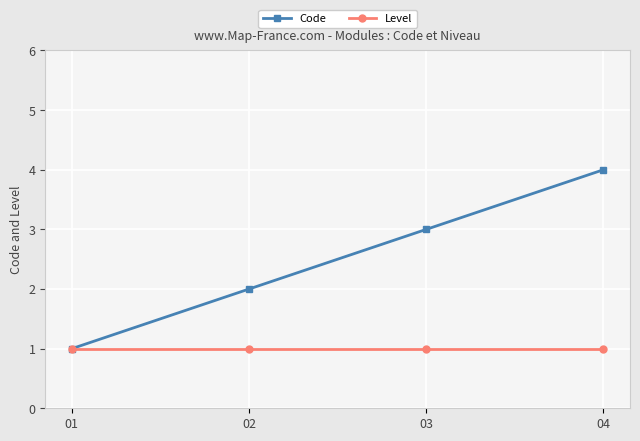

Rank the series at 04 from lowest to highest value.

Level, Code